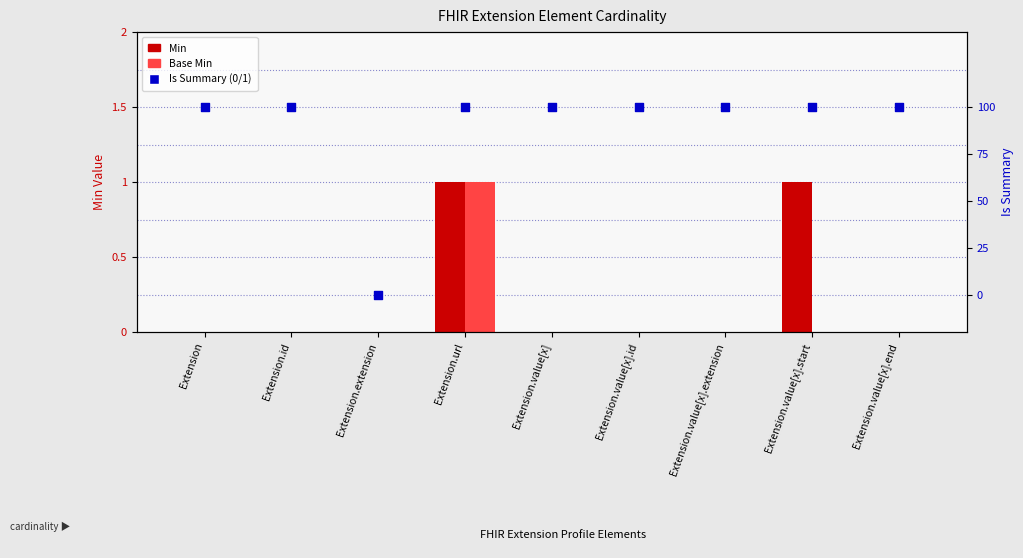

Which series reaches the minimum Y coordinate?

Min